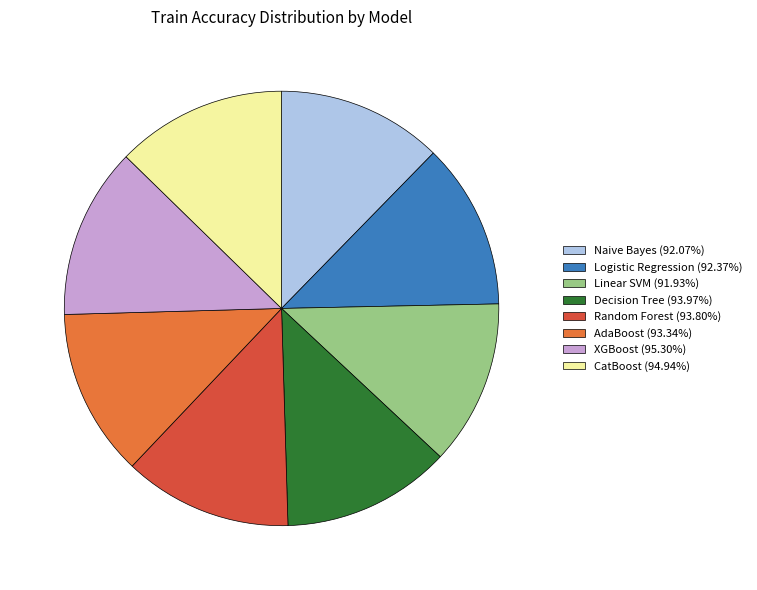

Do AdaBoost (93.34%) and Random Forest (93.80%) together represent more than half of the pie?

No